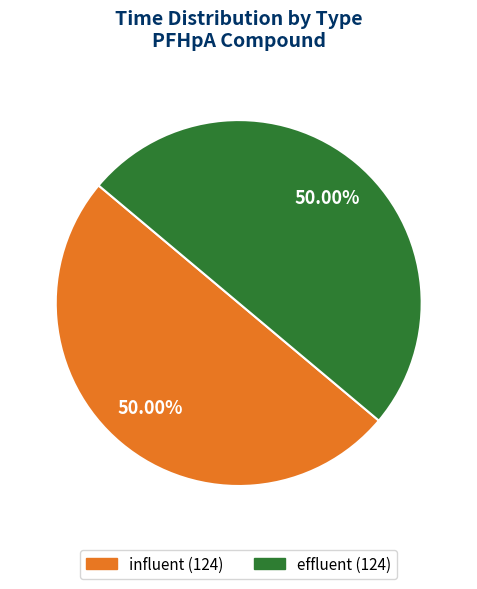

Approximately how many times larger is the value at effluent compared to influent?

1.0